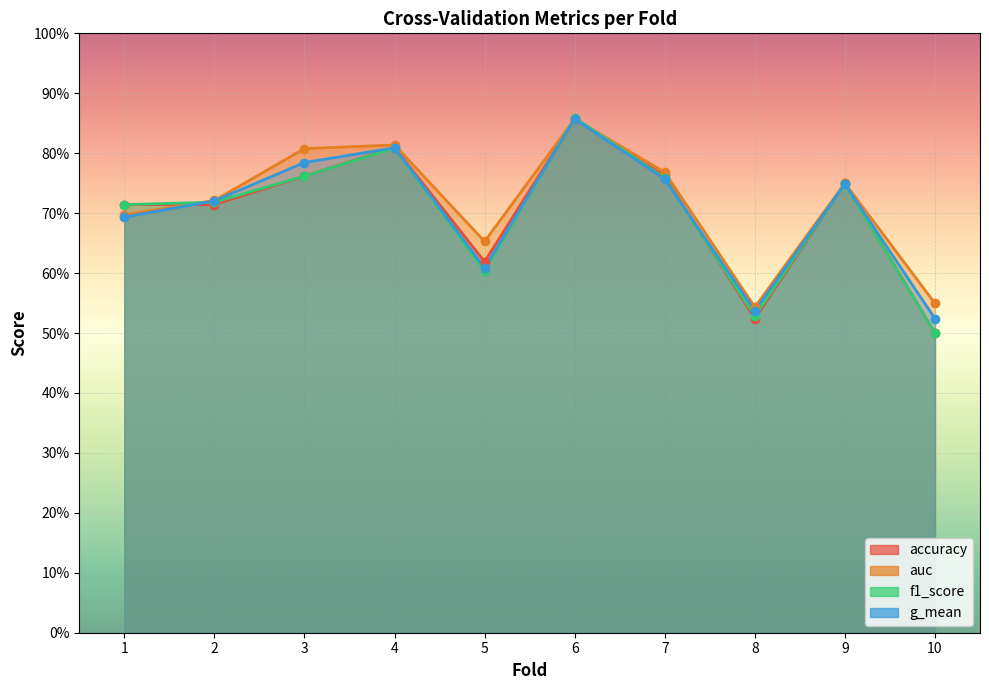

Reading left to right, extract all data points from this chart.

accuracy: 1=0.7	2=0.7	3=0.8	4=0.8	5=0.6	6=0.9	7=0.8	8=0.5	9=0.8	10=0.5
auc: 1=0.7	2=0.7	3=0.8	4=0.8	5=0.7	6=0.9	7=0.8	8=0.5	9=0.8	10=0.5
f1_score: 1=0.7	2=0.7	3=0.8	4=0.8	5=0.6	6=0.9	7=0.8	8=0.5	9=0.7	10=0.5
g_mean: 1=0.7	2=0.7	3=0.8	4=0.8	5=0.6	6=0.9	7=0.8	8=0.5	9=0.7	10=0.5